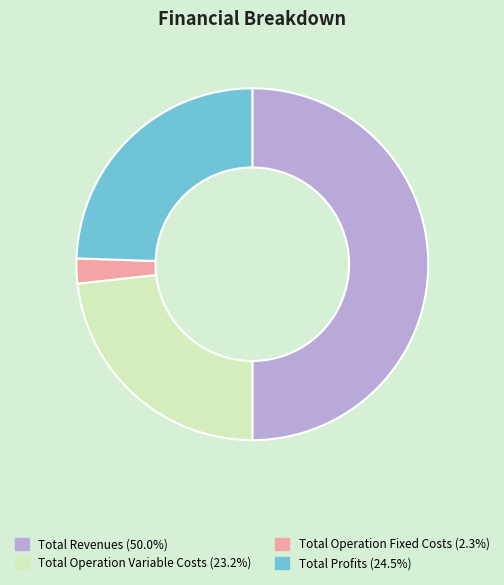

Is there any slice that represents more than half of the pie?

No